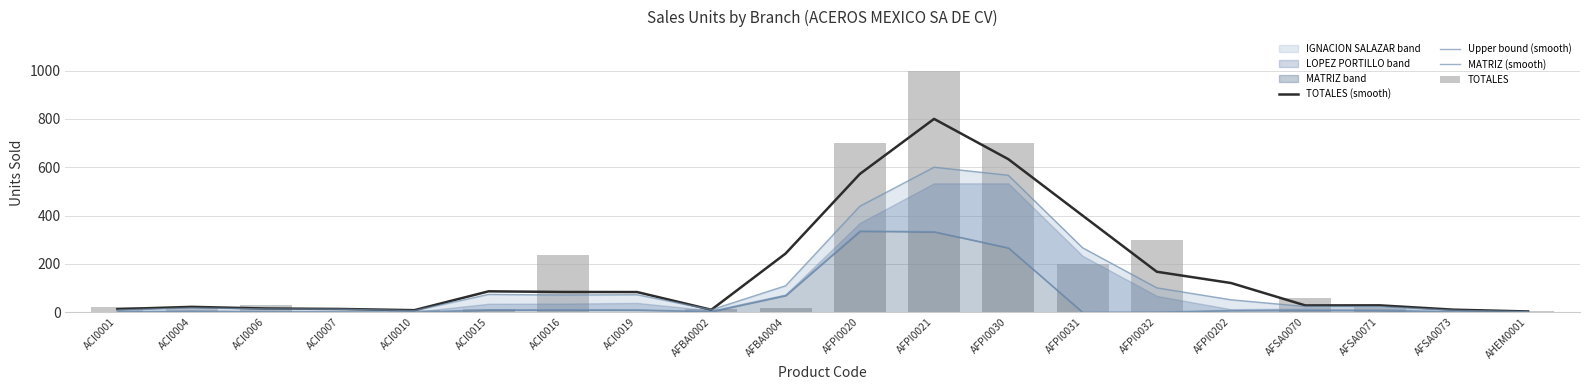

Which series has the largest total across all categories?

TOTALES